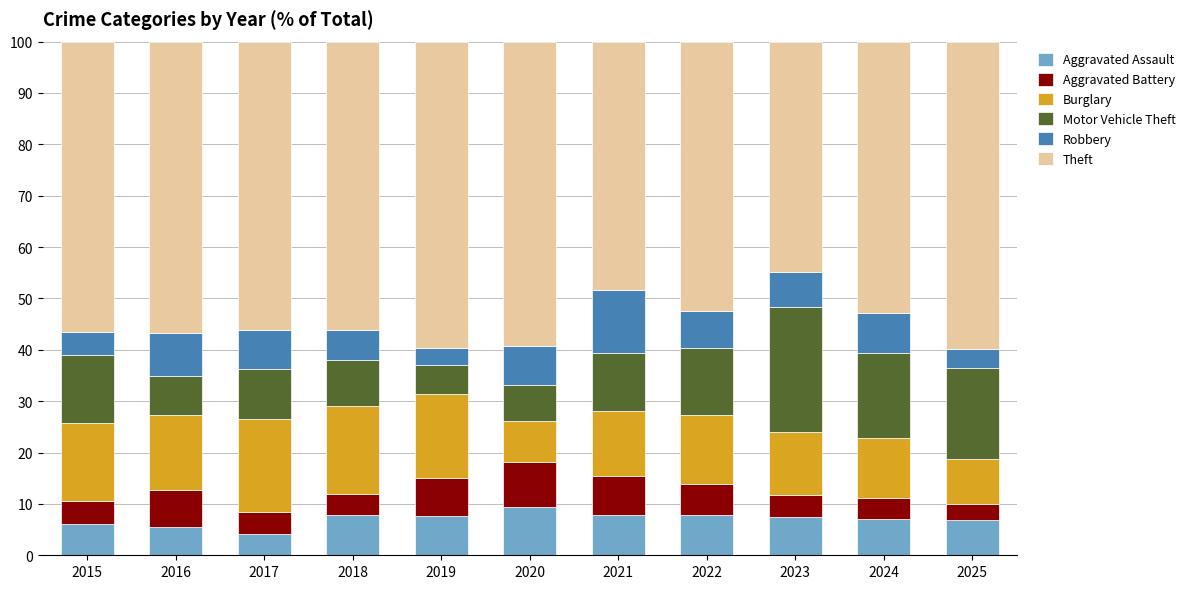

What is the sum of the Aggravated Assault values at 2024 and 2018?

15.0